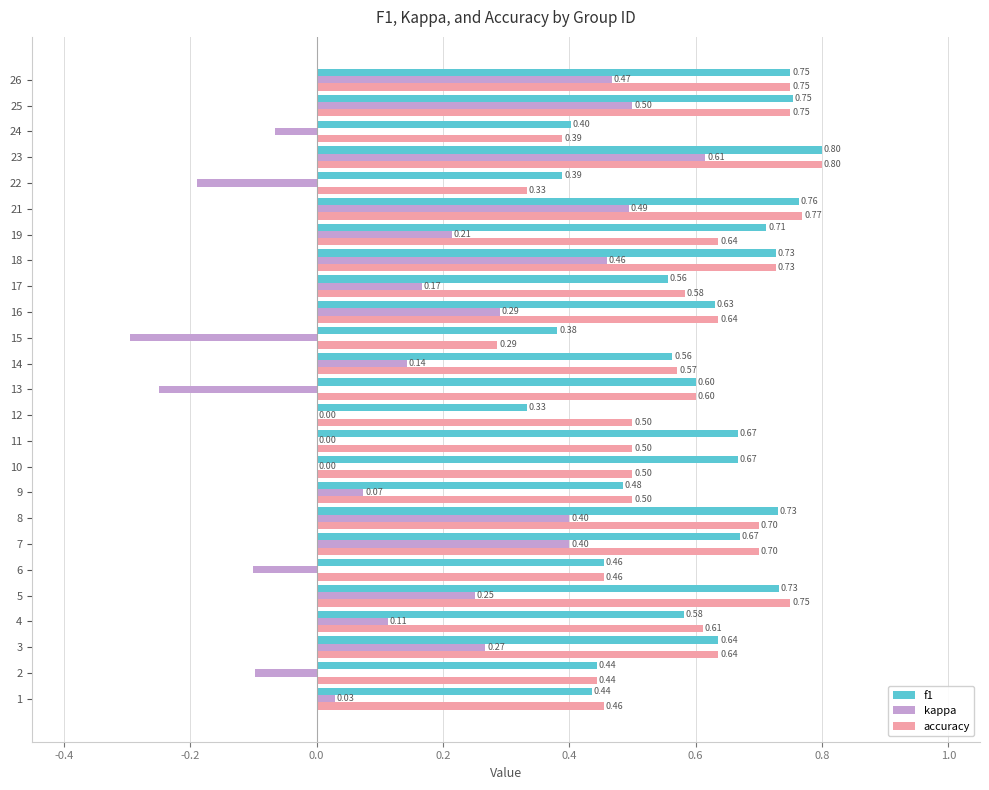

Between 7 and 23, which series saw the biggest shift?

kappa